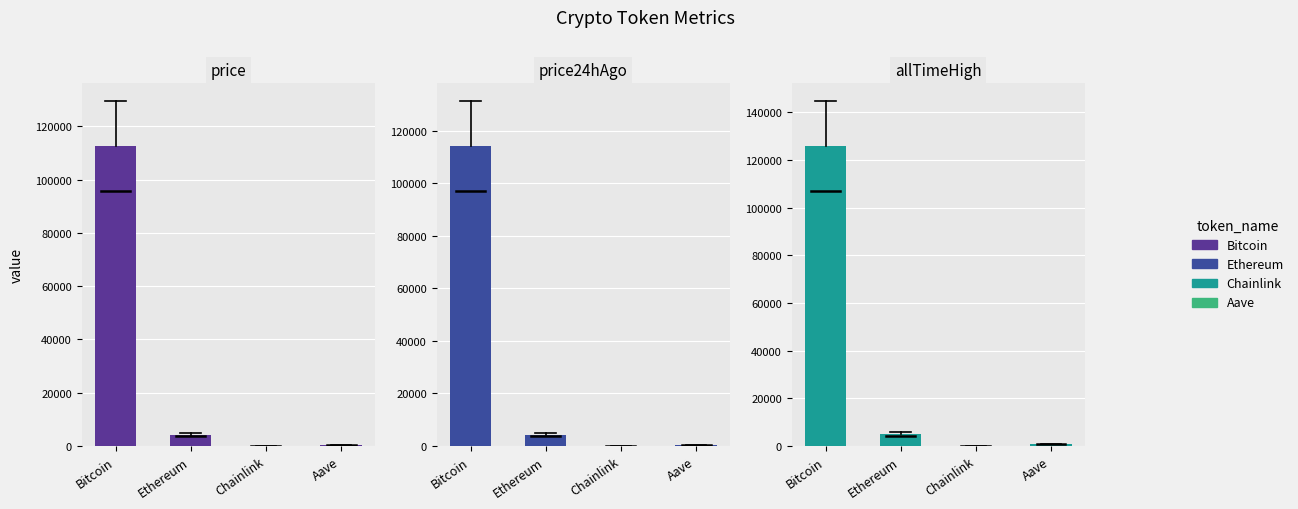

How many data points in price24hAgo are less than 4211?

2